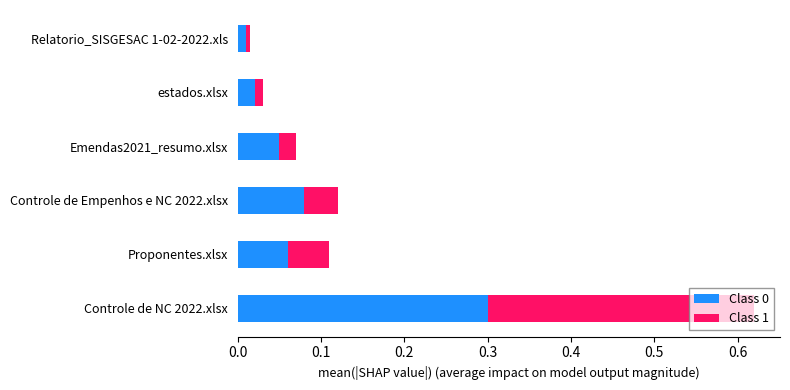

At which category is the sum across all series the highest?

Controle de NC 2022.xlsx